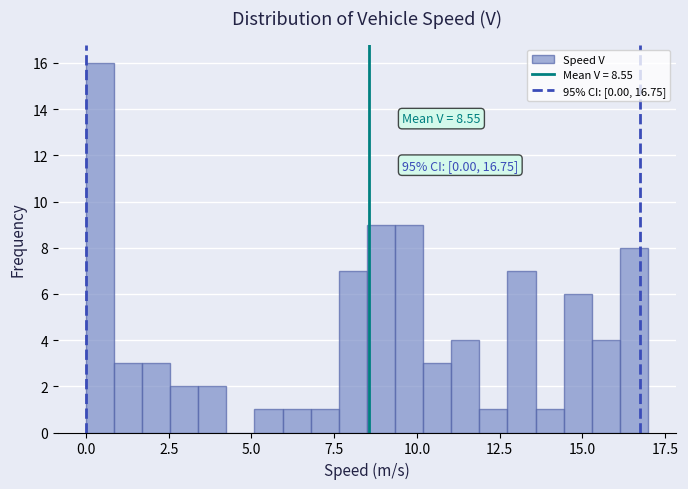

Read against the x-axis, roughly where is the centre of the tallest bar?

0.5